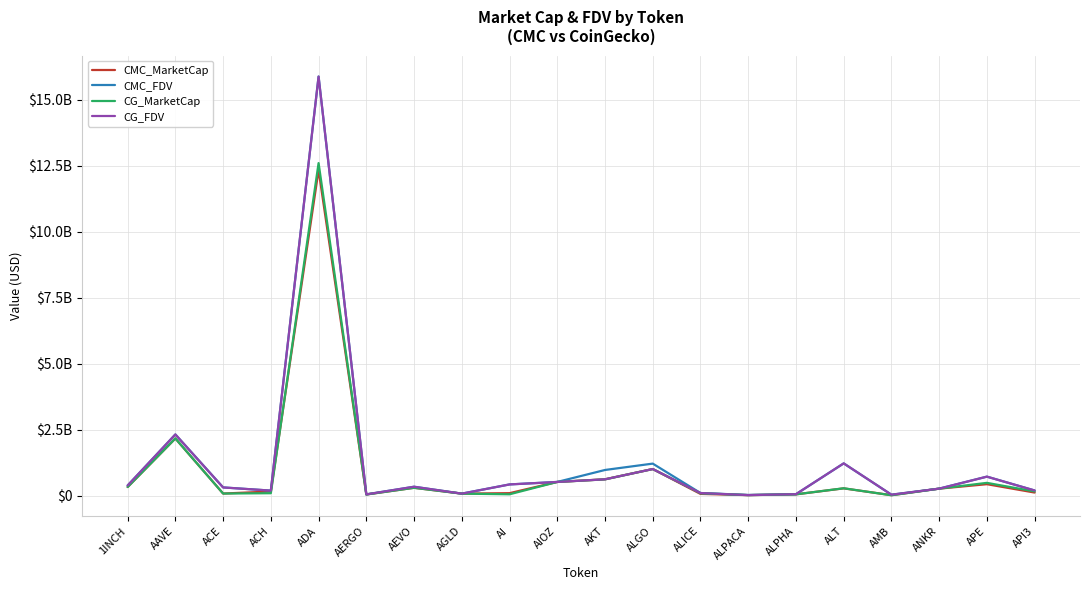

The value of CG_MarketCap at AAVE is 2168907290.0. True or false?

True